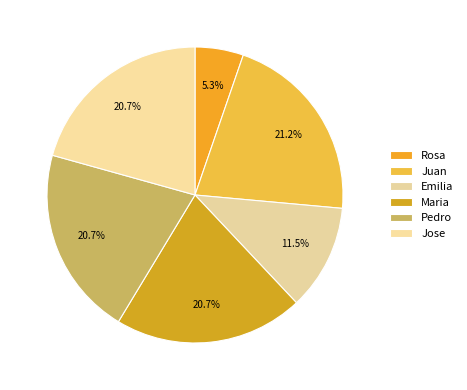

Does Juan account for over 50% of the chart?

No